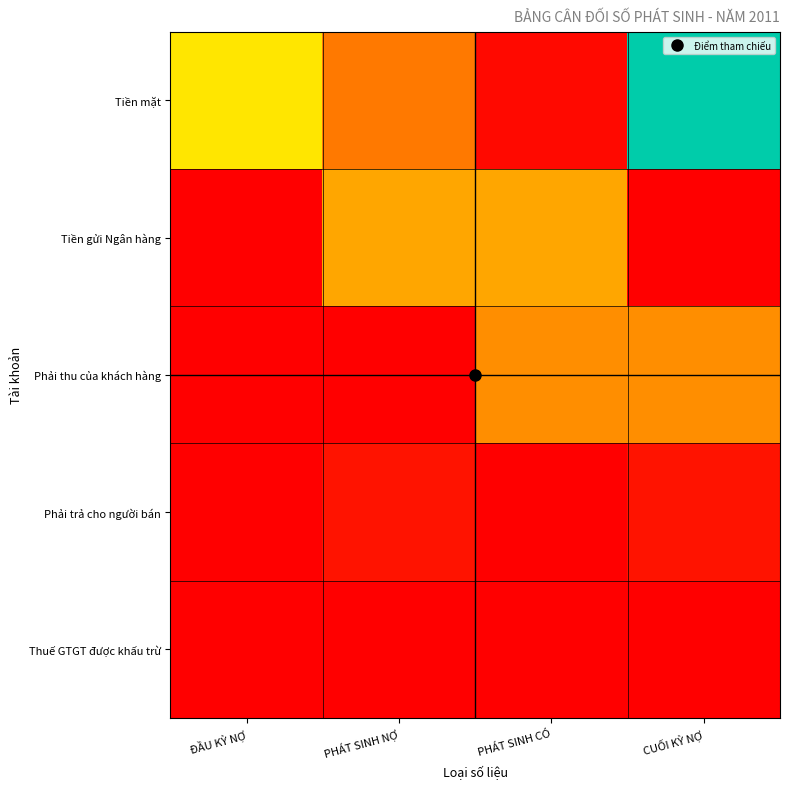

What is the total value across all series at PHÁT SINH NỢ?

2506042728